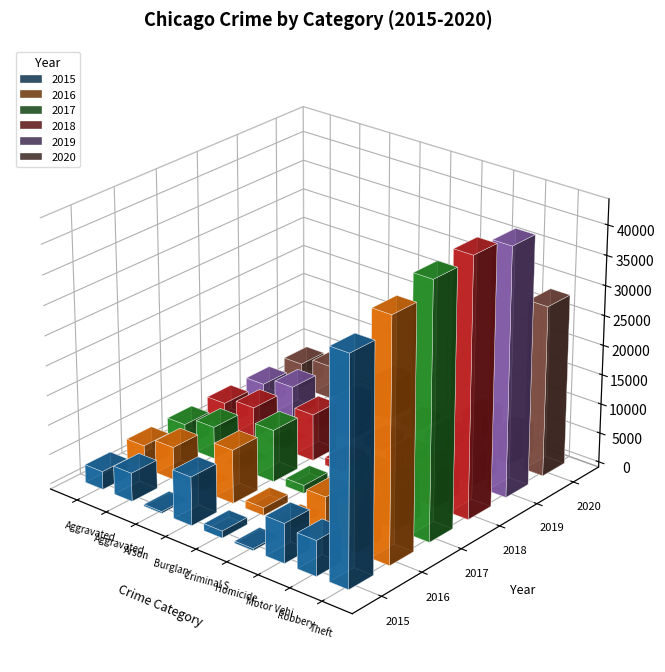

What position from the right is Theft?

1